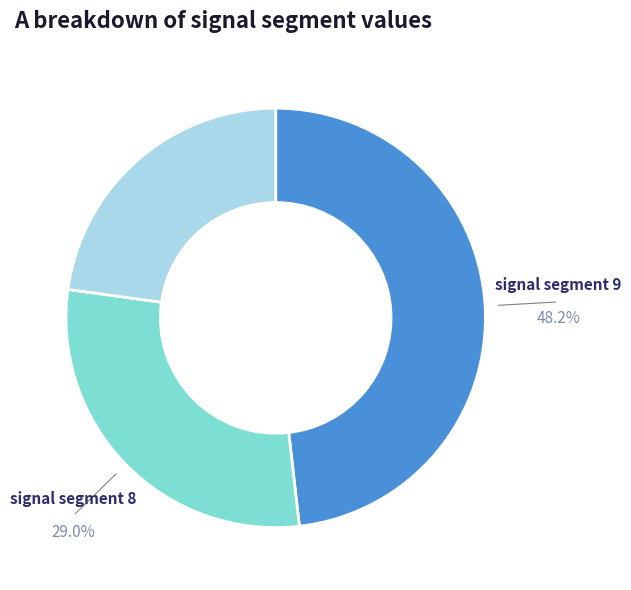

Does any single category account for the majority?

No